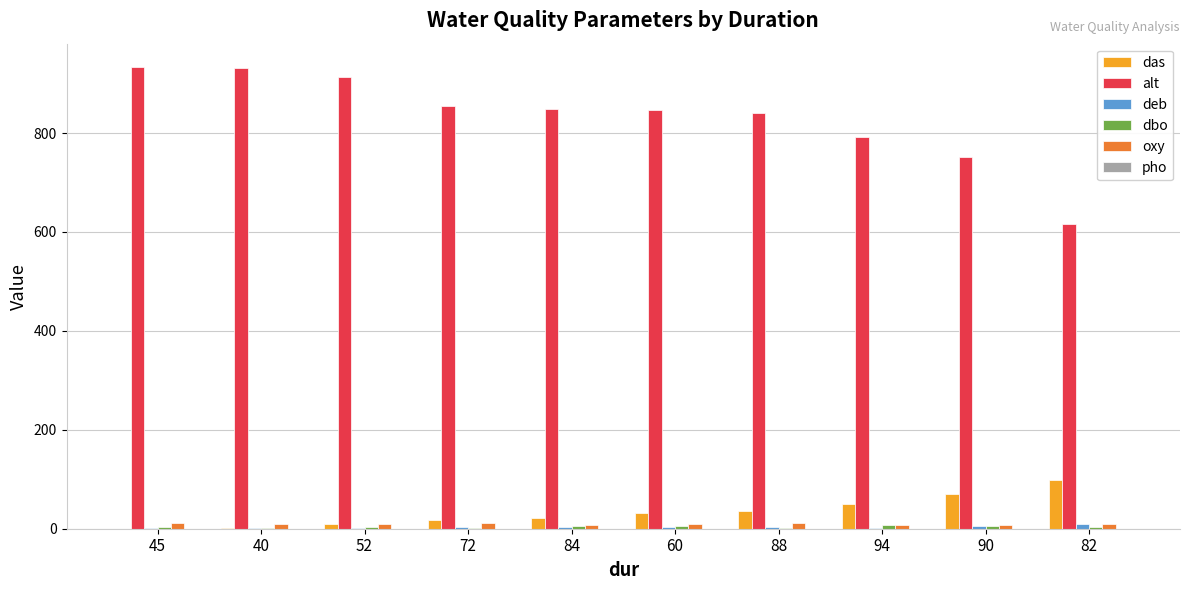

Between 52 and 94, which series saw the biggest shift?

alt